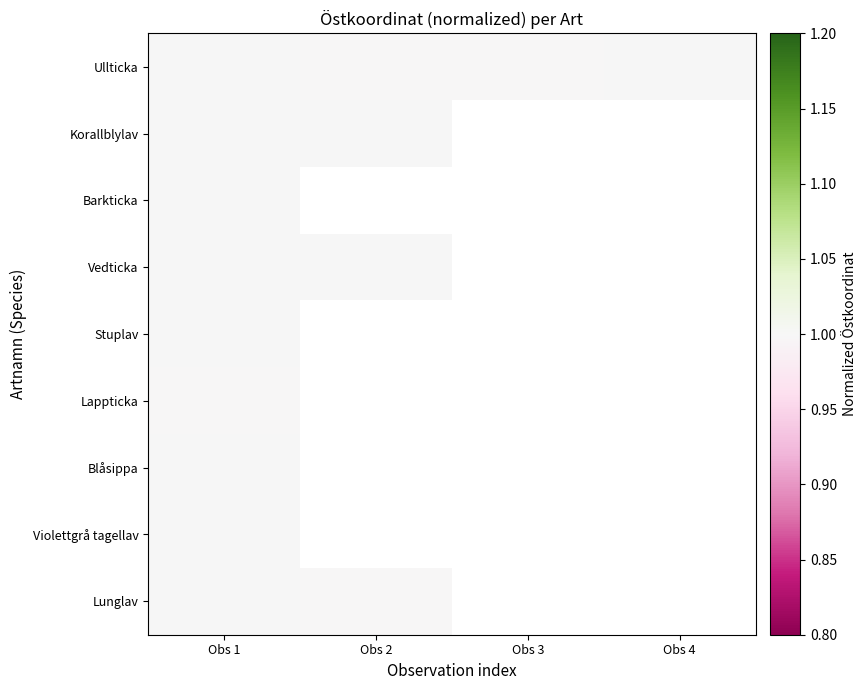

Which has a higher value, Obs 1 or Obs 3?

Obs 1